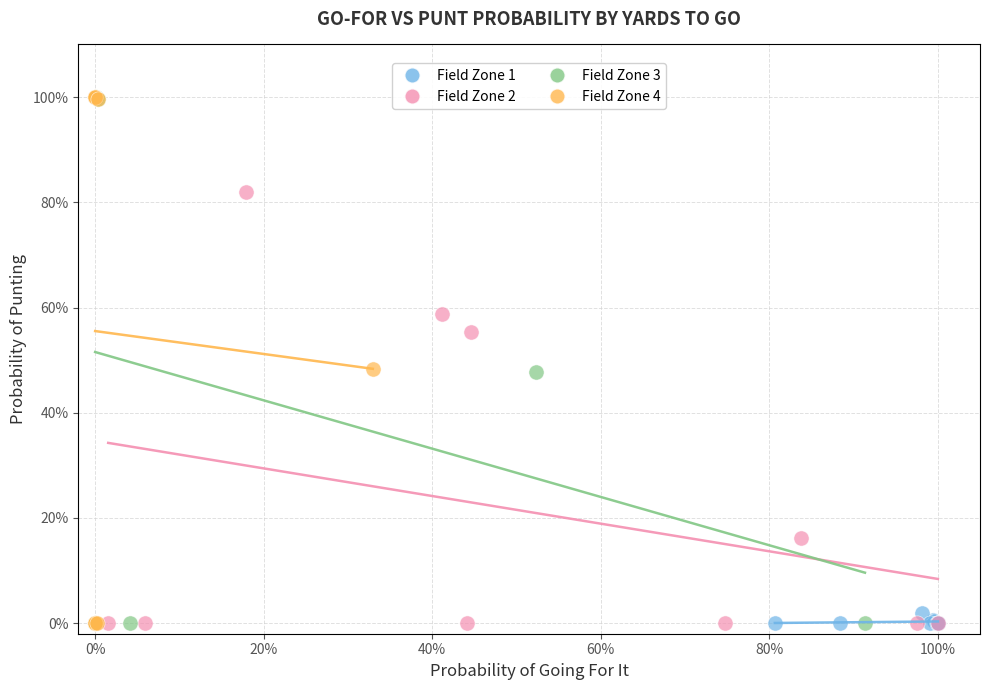

What are all the series names shown in the legend?

Field Zone 1, Field Zone 2, Field Zone 3, Field Zone 4